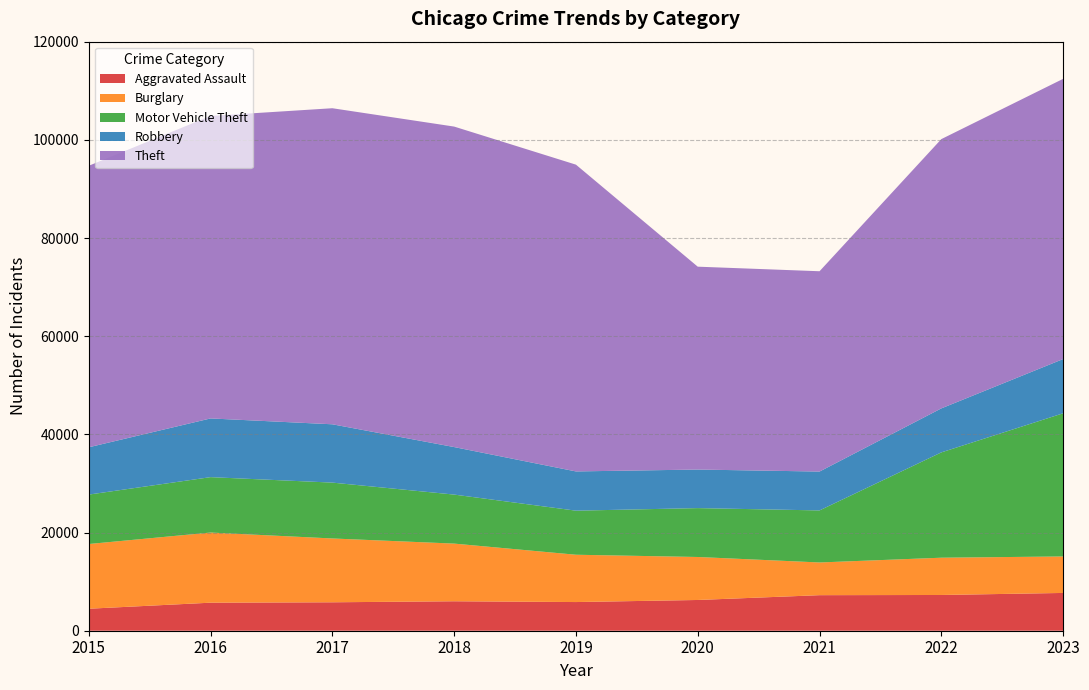

Reading left to right, transcribe all the data shown in this chart.

Aggravated Assault: 2015=4480	2016=5712	2017=5793	2018=6001	2019=5841	2020=6263	2021=7242	2022=7281	2023=7697
Burglary: 2015=13184	2016=14289	2017=13001	2018=11747	2019=9638	2020=8758	2021=6662	2022=7594	2023=7433
Motor Vehicle Theft: 2015=10068	2016=11286	2017=11380	2018=9985	2019=8977	2020=9959	2021=10603	2022=21453	2023=29165
Robbery: 2015=9638	2016=11960	2017=11880	2018=9681	2019=7995	2020=7855	2021=7918	2022=8965	2023=11047
Theft: 2015=57350	2016=61622	2017=64386	2018=65288	2019=62493	2020=41327	2021=40806	2022=54856	2023=57083